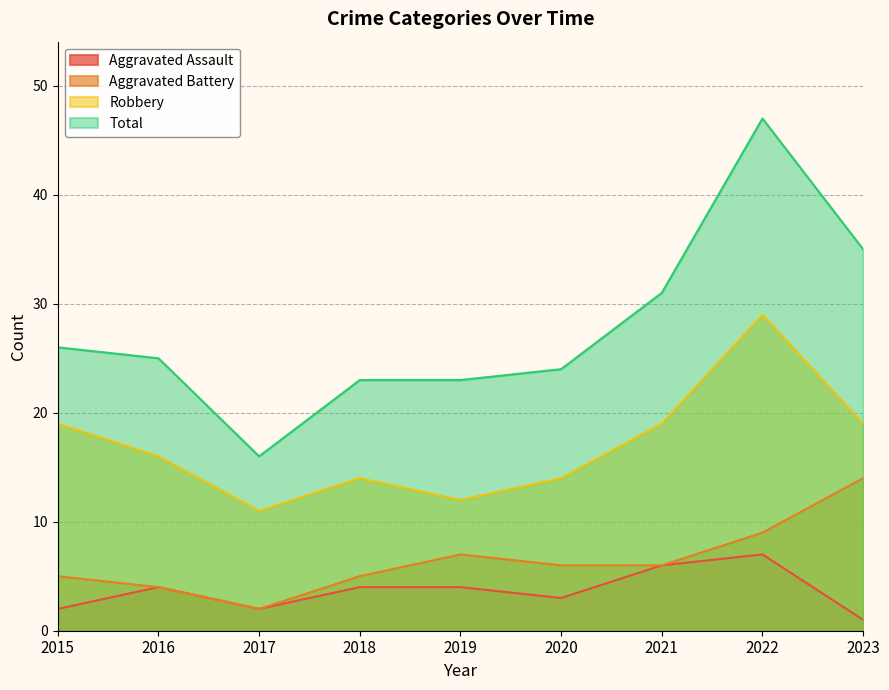

How many data points in Aggravated Assault are less than 4?

4